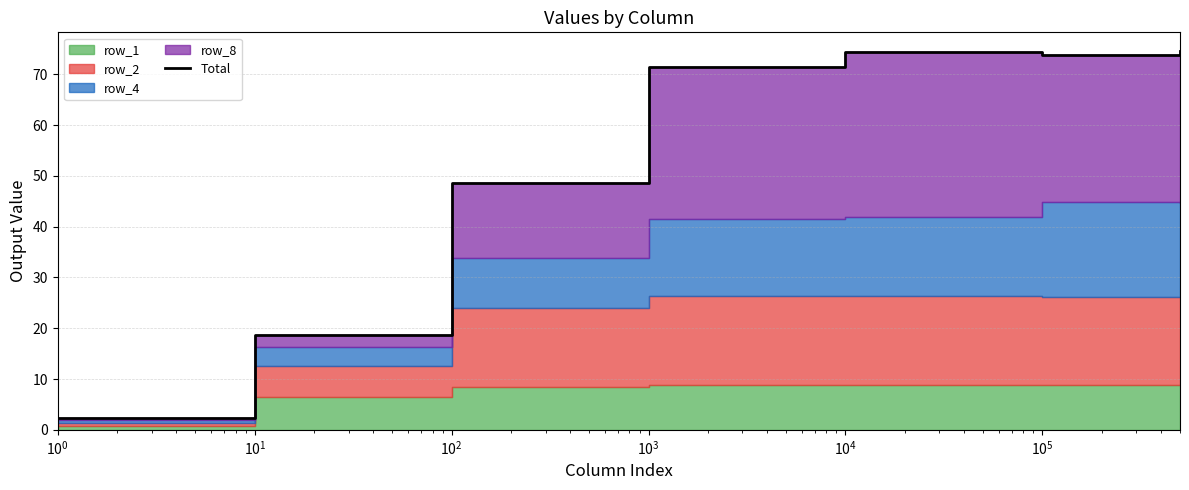

What is the value of the 4th point from the left?

71.5